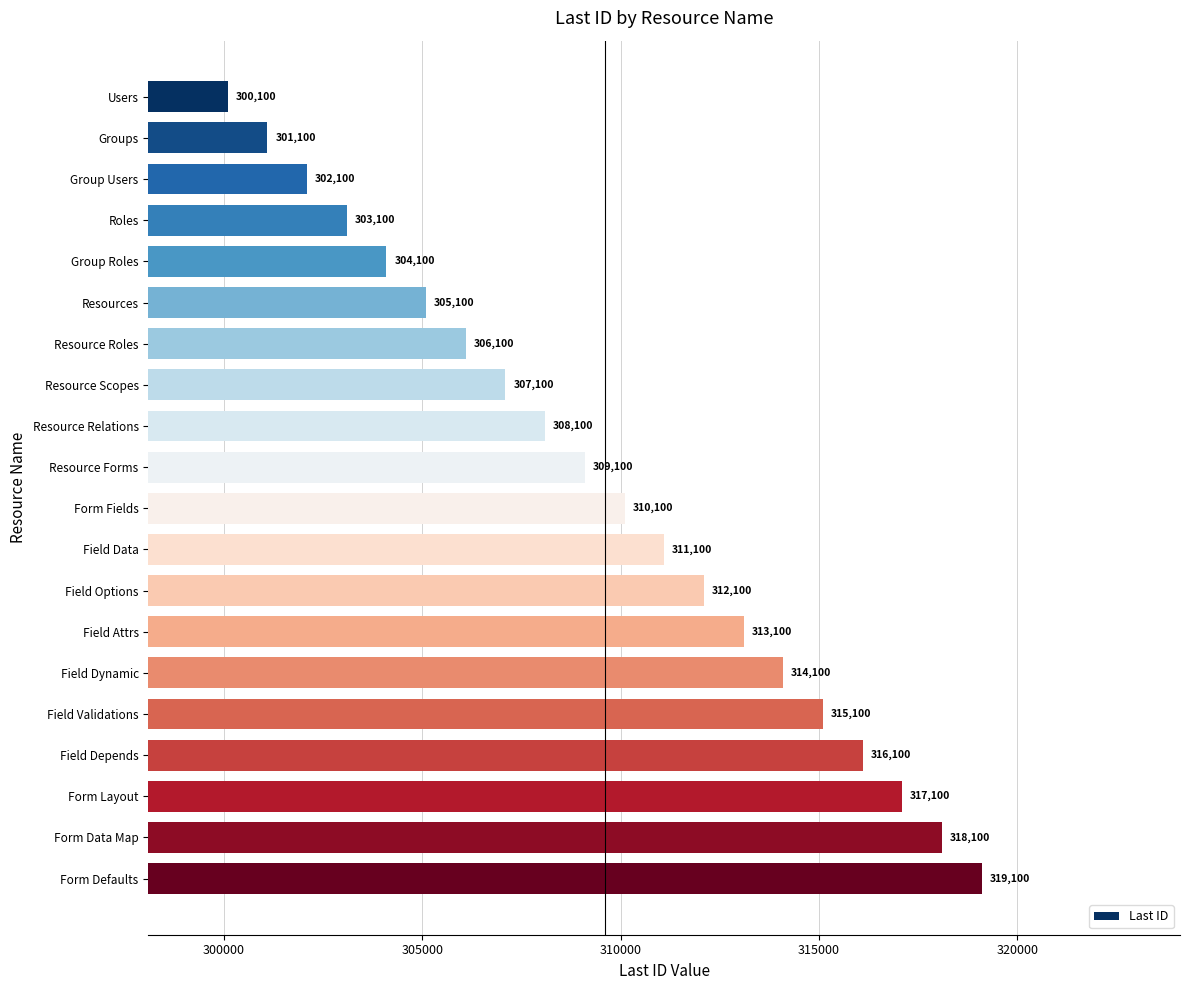

What is the minimum value shown in the chart?

300100